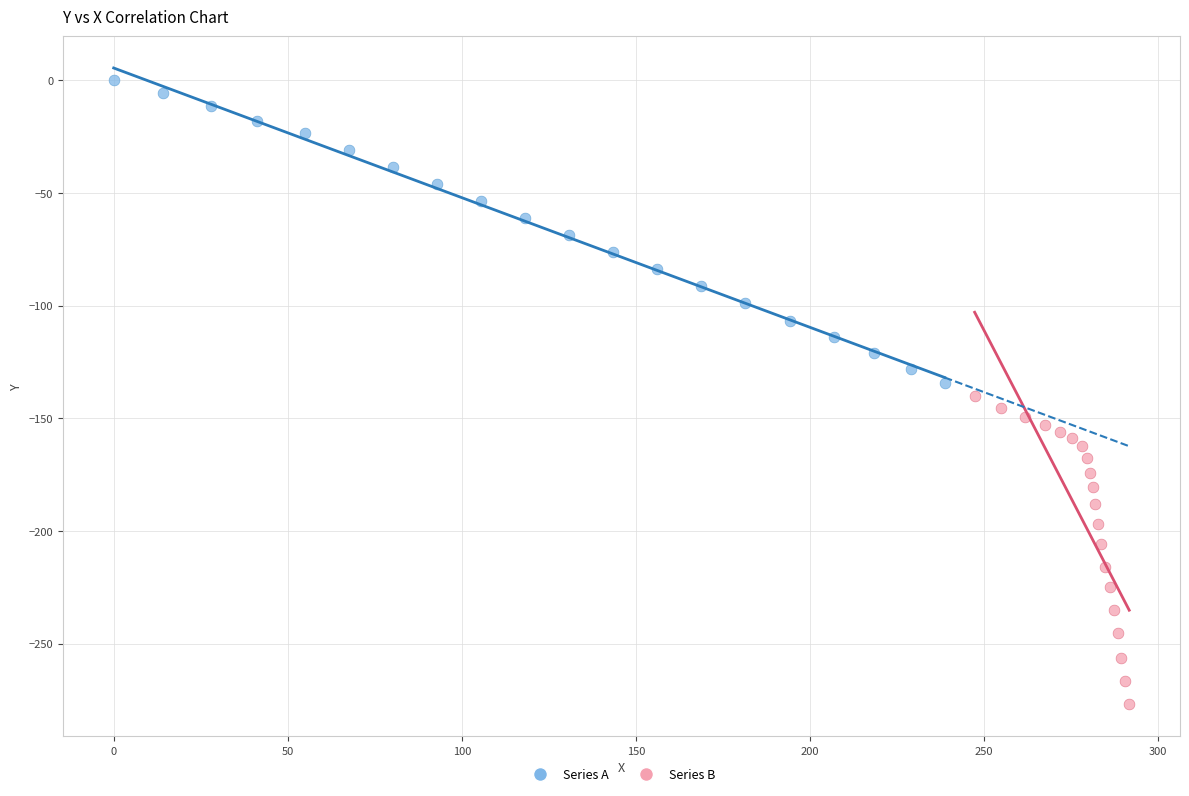

Which series contains the highest Y value?

Series A